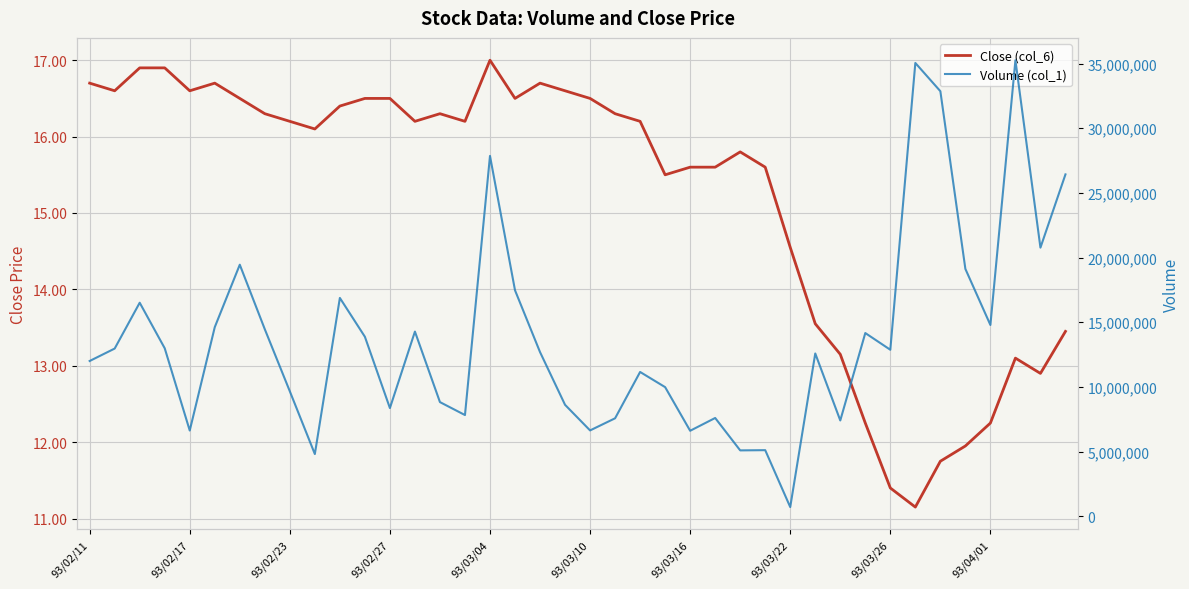

How many data points in Volume (col_1) are above 12872626?

19